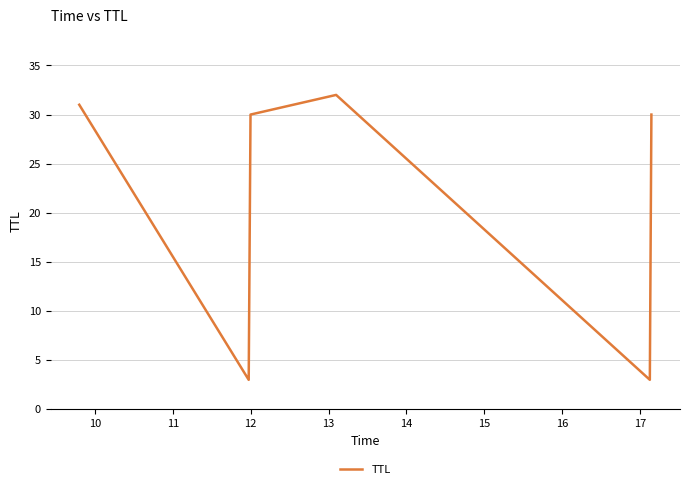

What is the greatest value displayed?

32